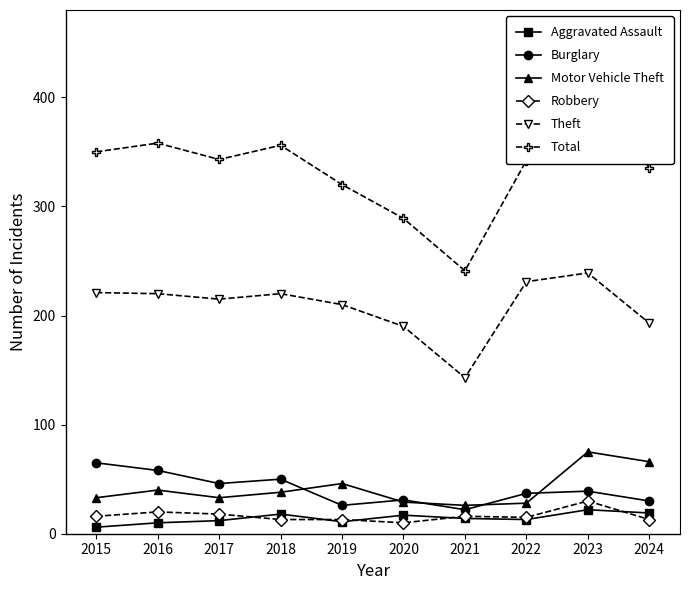

The value of Theft at 2017 is 215. True or false?

True